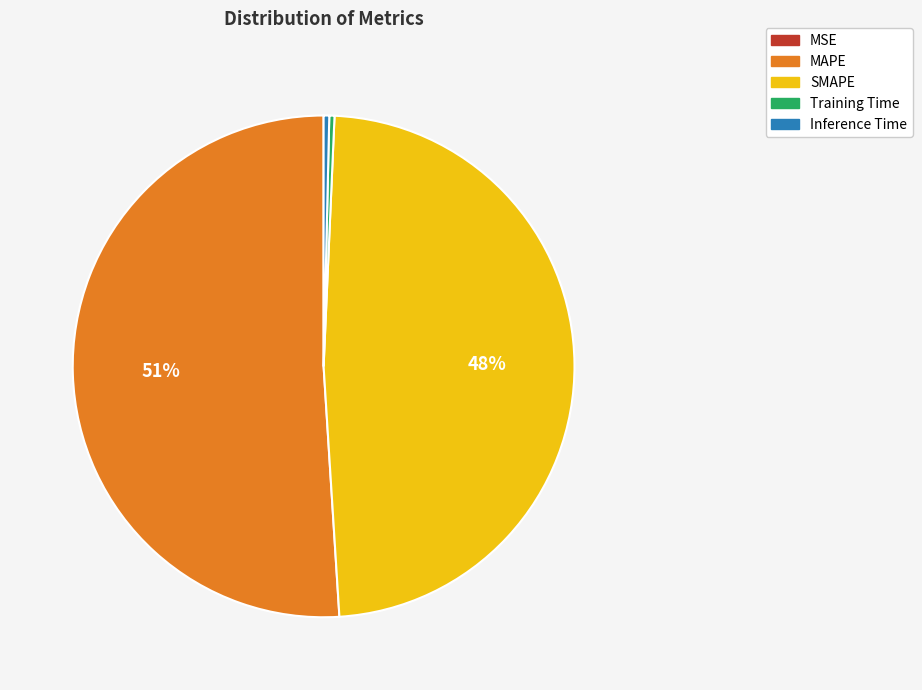

Which slice is the largest?

MAPE